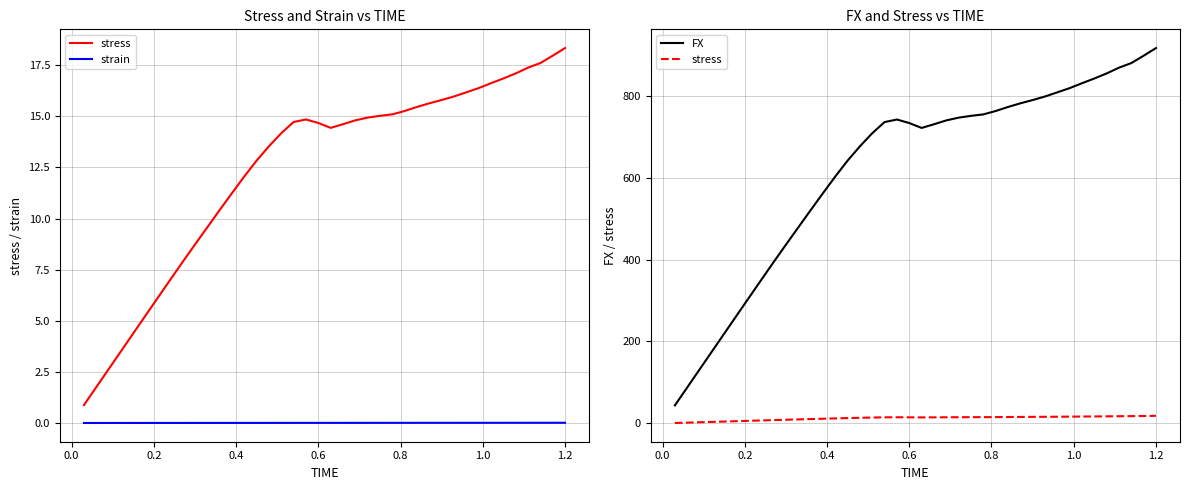

Which series has the largest total across all categories?

FX